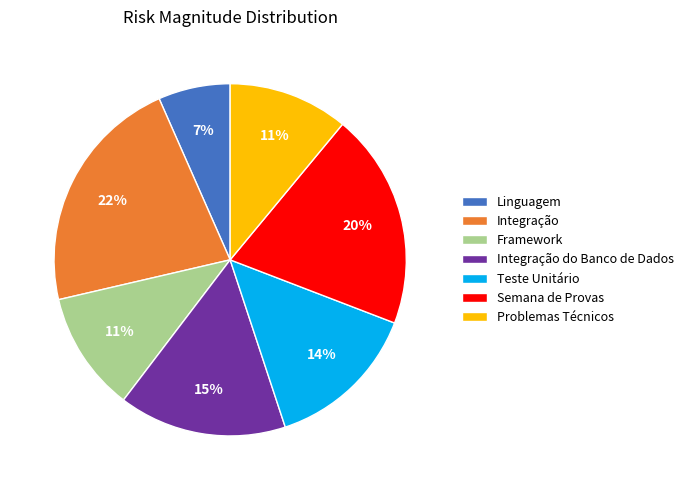

To the nearest percent, what is the average slice percentage?

14%